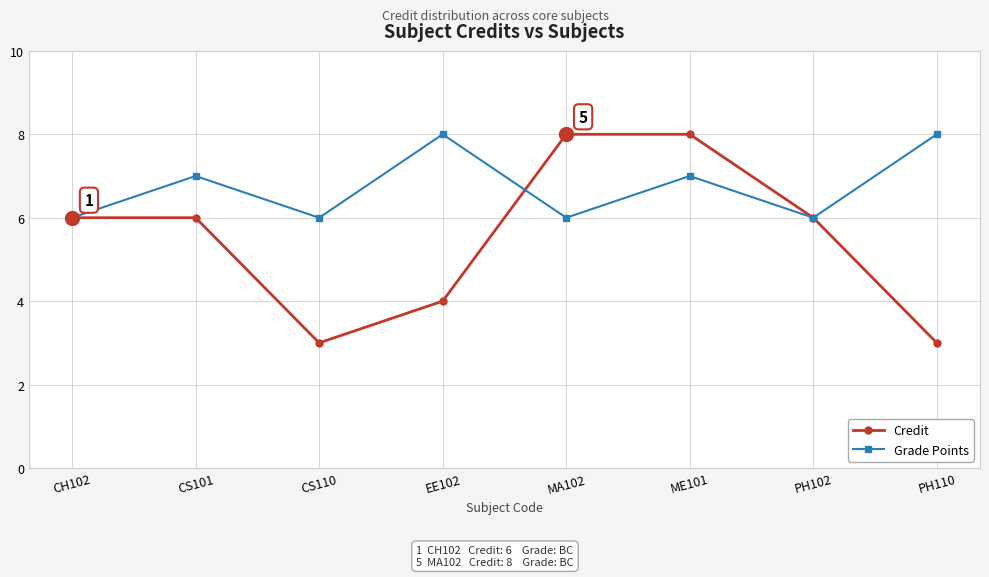

List the series in order of their overall mean, highest first.

Grade Points, Credit